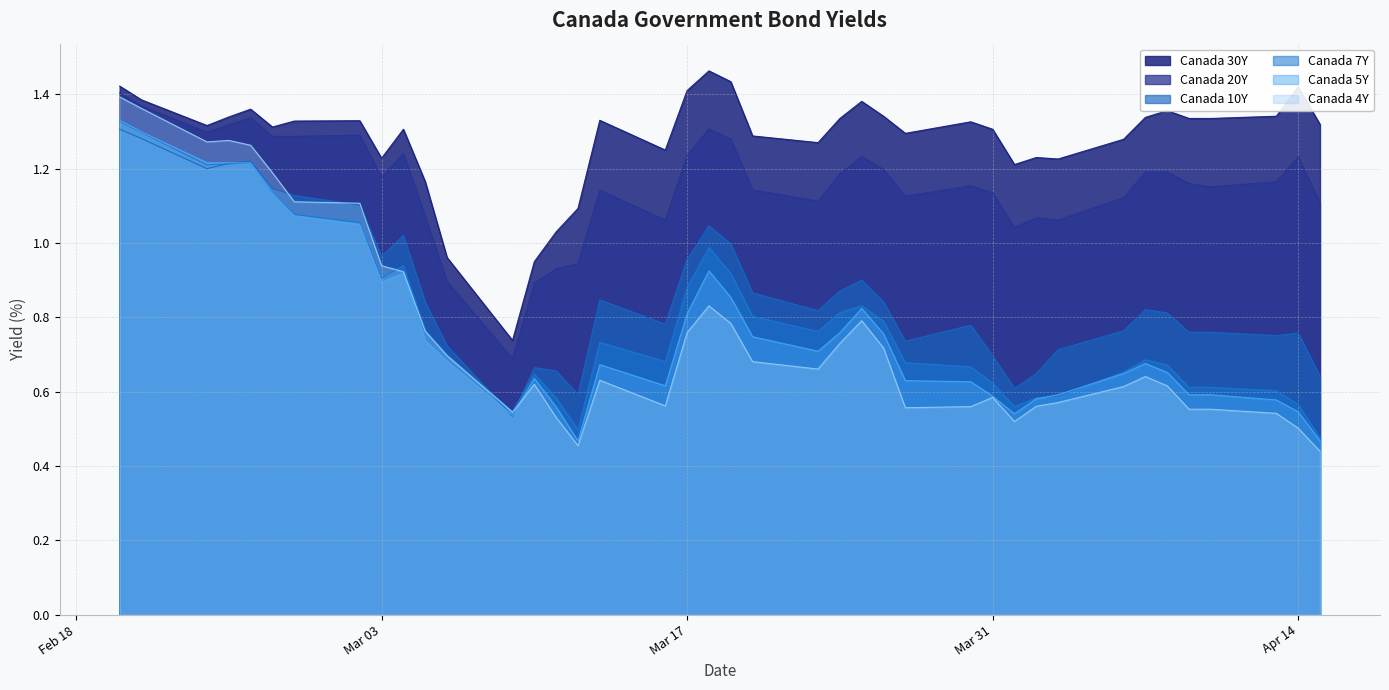

What is the total value across all series at 2020-04-01?

4.5